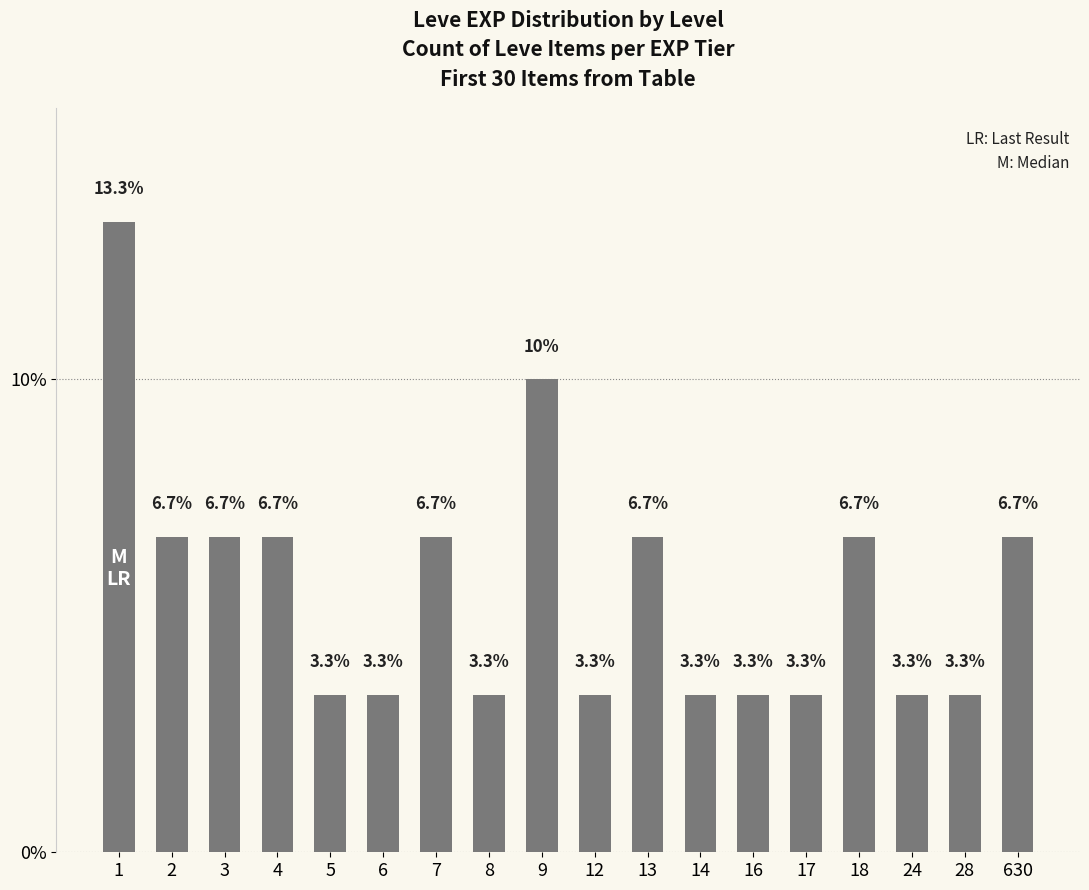

The chart shows a value of 3.3 at 6. True or false?

True